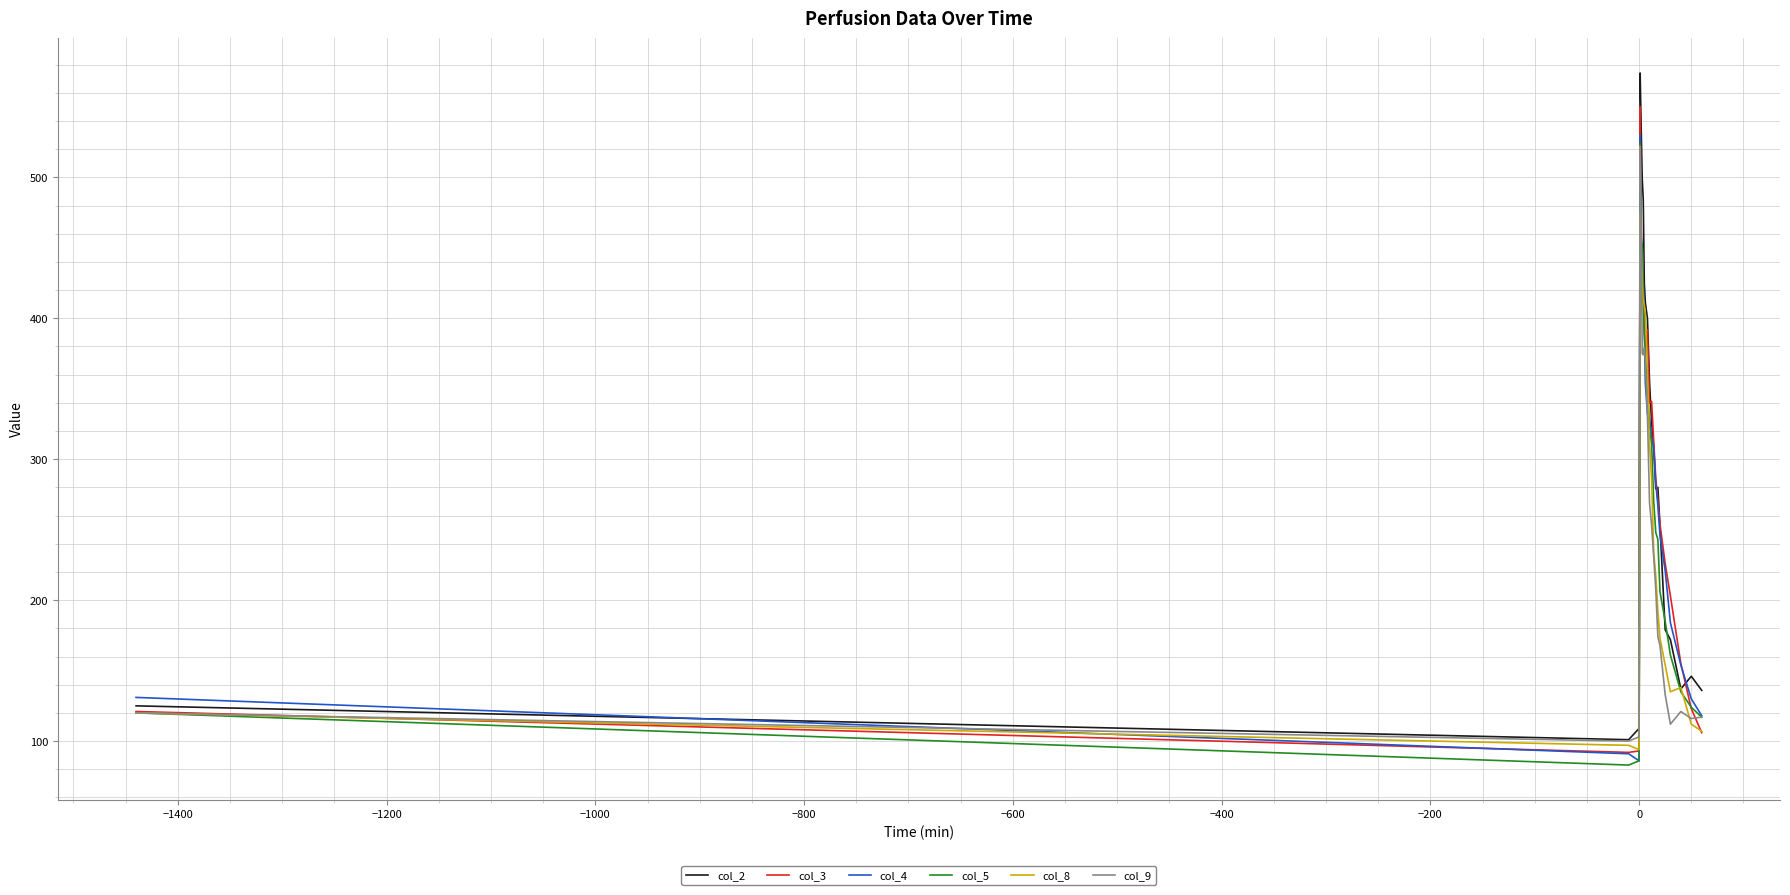

What is the highest value of the col_4 series?

530